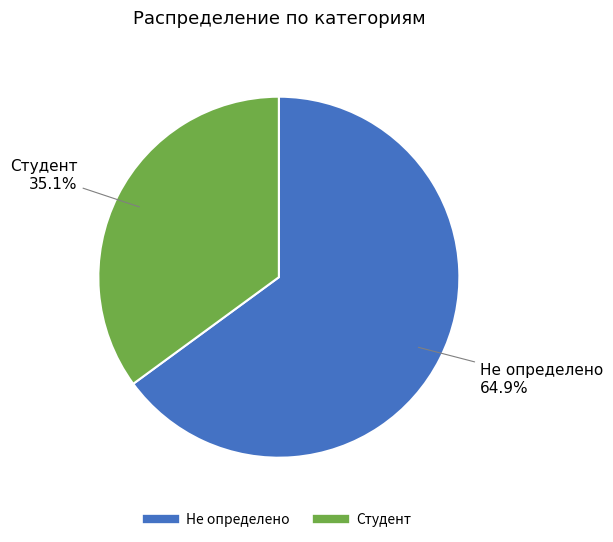

To the nearest percent, what portion does Студент represent?

35%